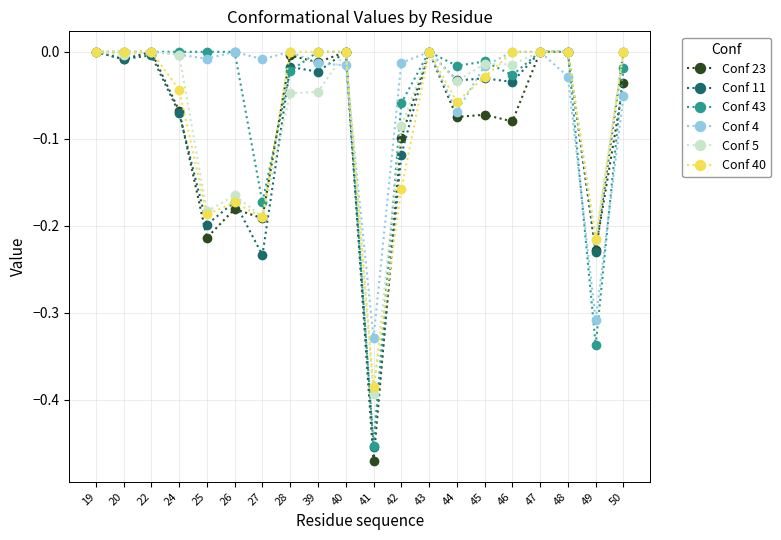

Is this an area chart (filled region under the line)?

No